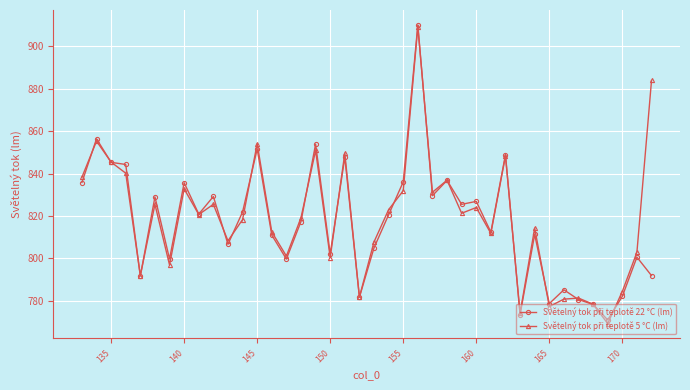

What is the minimum value shown in the chart?

769.3